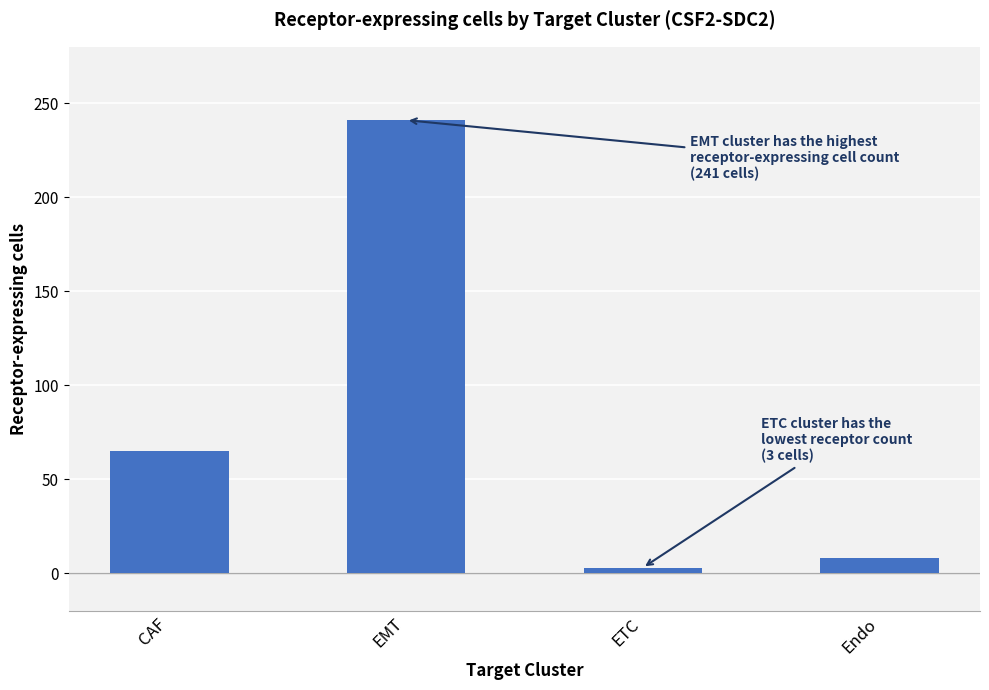

Reading left to right, what are all the values shown in this chart?

CAF=65	EMT=241	ETC=3	Endo=8